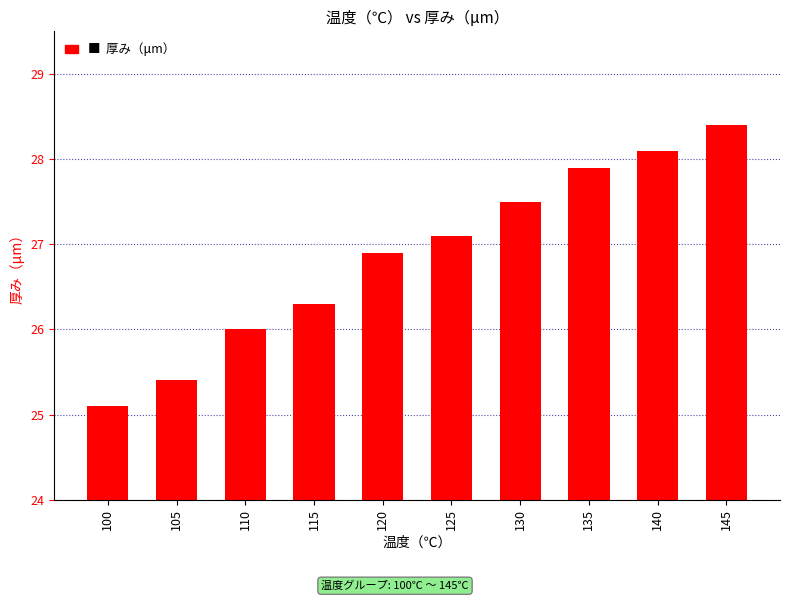

List the labels in order of value, largest first.

145, 140, 135, 130, 125, 120, 115, 110, 105, 100